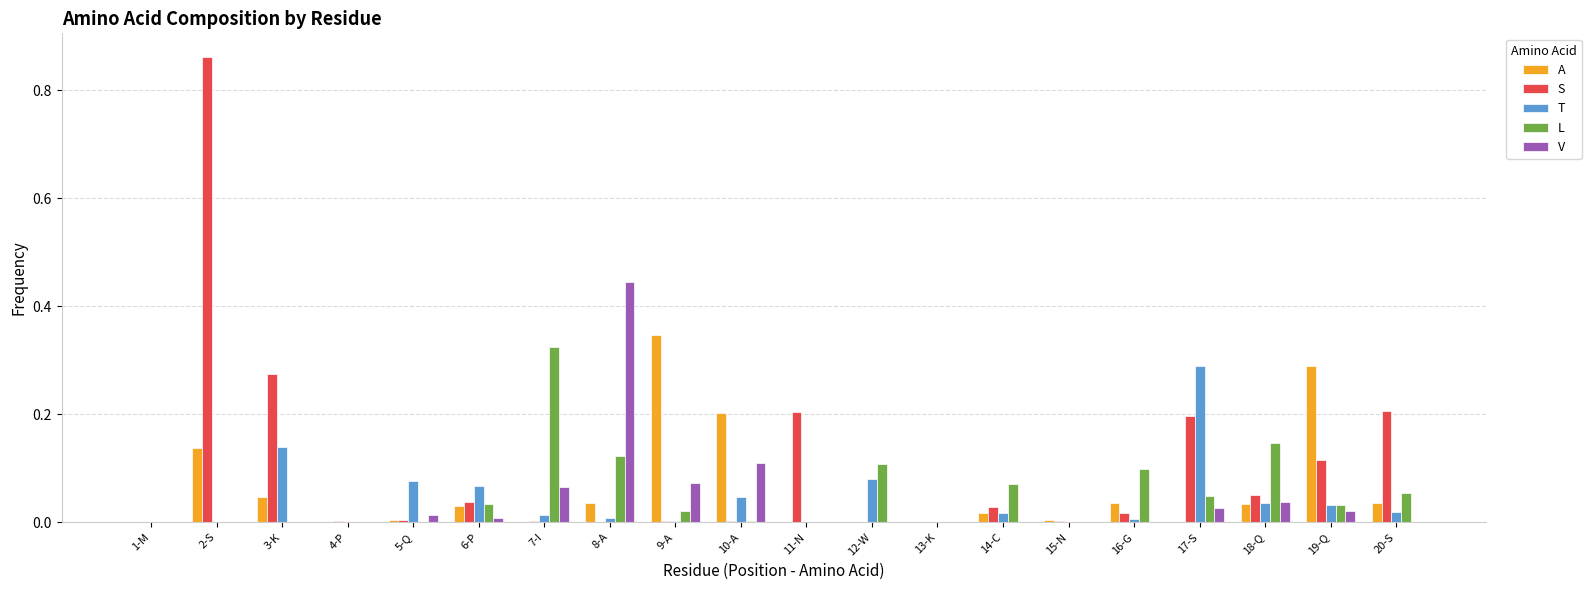

How many categories are shown in the chart?

20